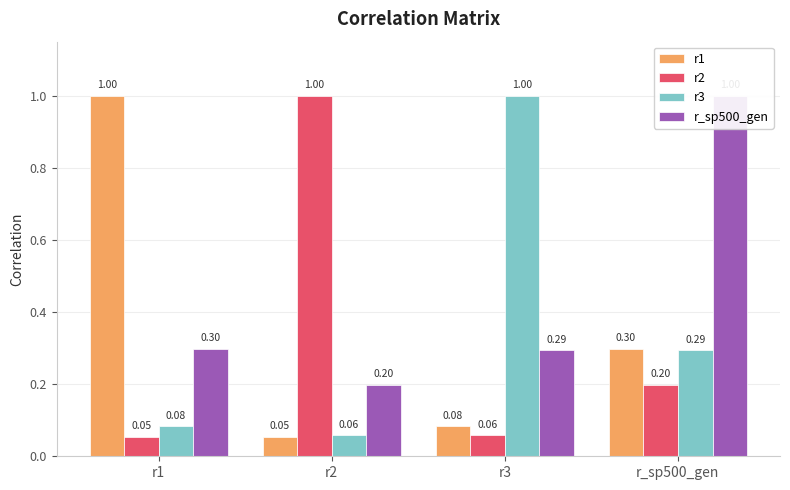

At which category does the chart reach its peak across all series?

r1